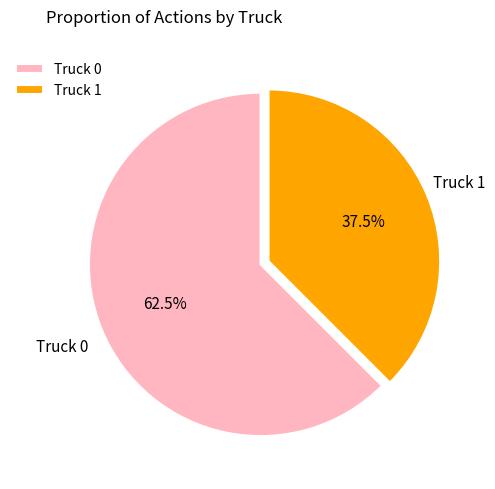

Which category has the smallest portion of the pie?

Truck 1